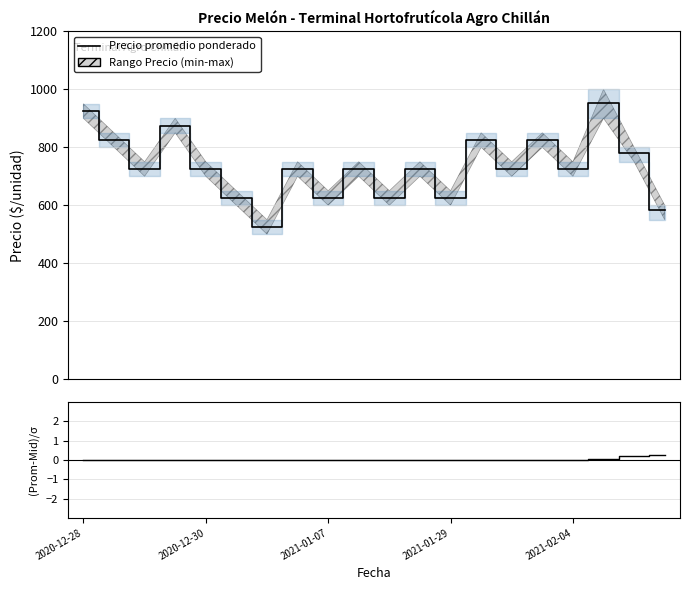

The value at 18 is 0.2. True or false?

True